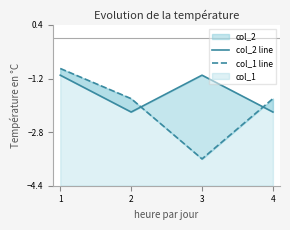

At which category is the sum across all series the highest?

1